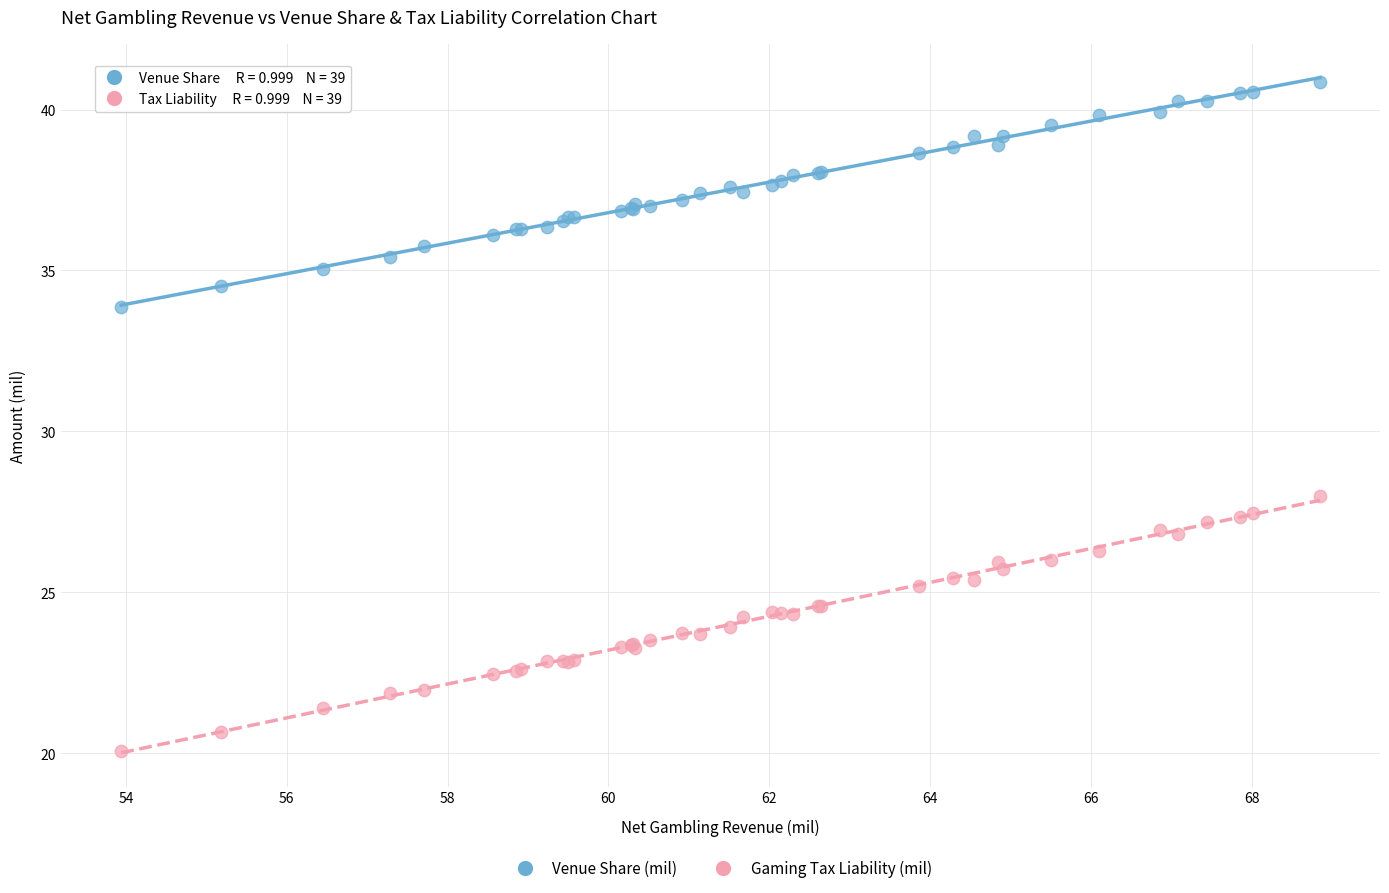

Which series reaches the minimum Y coordinate?

Gaming Tax Liability (mil)